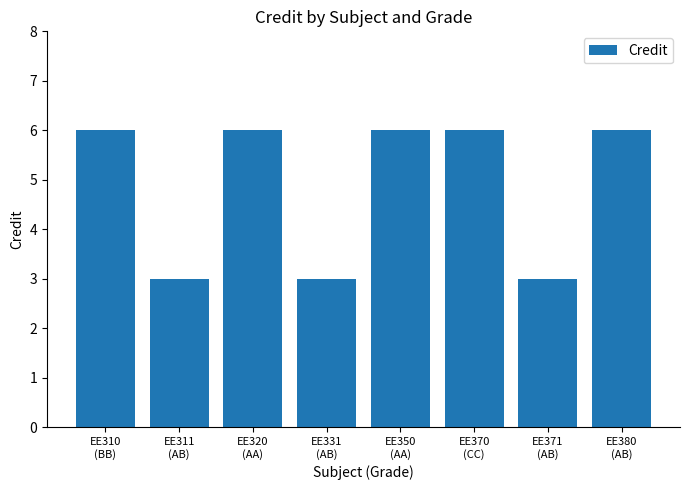

What is the greatest value displayed?

6